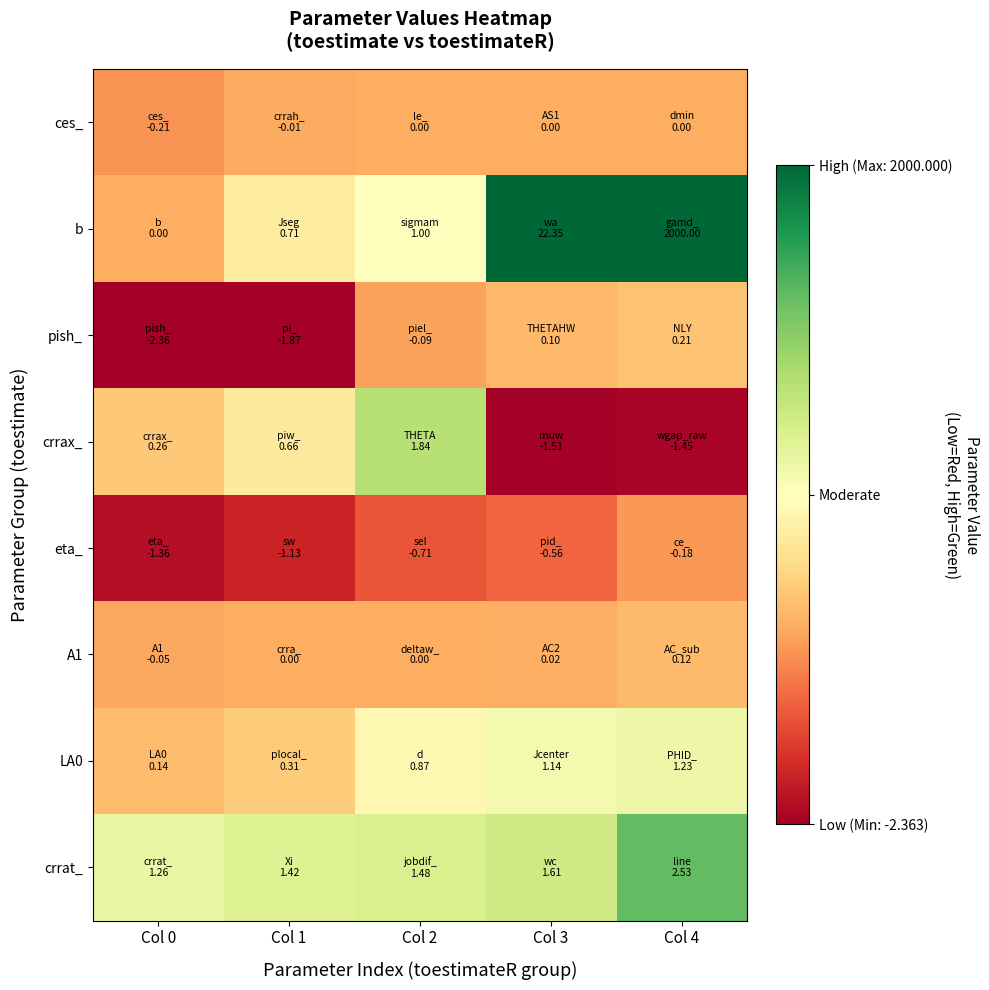

Reading right to left, transcribe all the data shown in this chart.

ces_: Col 4=0.0	Col 3=0.0	Col 2=0.0	Col 1=-0.0	Col 0=-0.2
b: Col 4=3.5	Col 3=3.5	Col 2=1.0	Col 1=0.7	Col 0=0.0
pish_: Col 4=0.2	Col 3=0.1	Col 2=-0.1	Col 1=-1.5	Col 0=-1.5
crrax_: Col 4=-1.5	Col 3=-1.5	Col 2=1.8	Col 1=0.7	Col 0=0.3
eta_: Col 4=-0.2	Col 3=-0.6	Col 2=-0.7	Col 1=-1.1	Col 0=-1.4
A1: Col 4=0.1	Col 3=0.0	Col 2=0.0	Col 1=0.0	Col 0=-0.1
LA0: Col 4=1.2	Col 3=1.1	Col 2=0.9	Col 1=0.3	Col 0=0.1
crrat_: Col 4=2.5	Col 3=1.6	Col 2=1.5	Col 1=1.4	Col 0=1.3